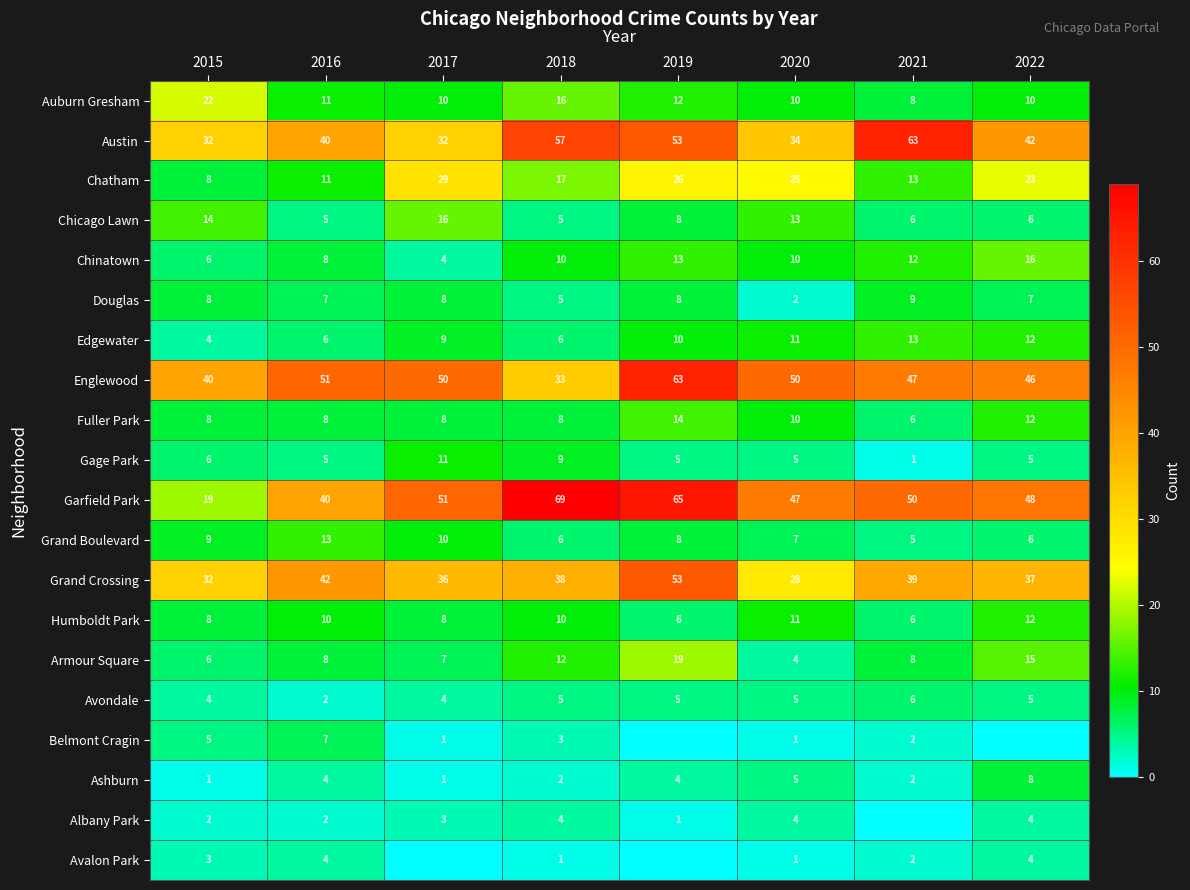

At which label does Chicago Lawn reach its peak?

2017